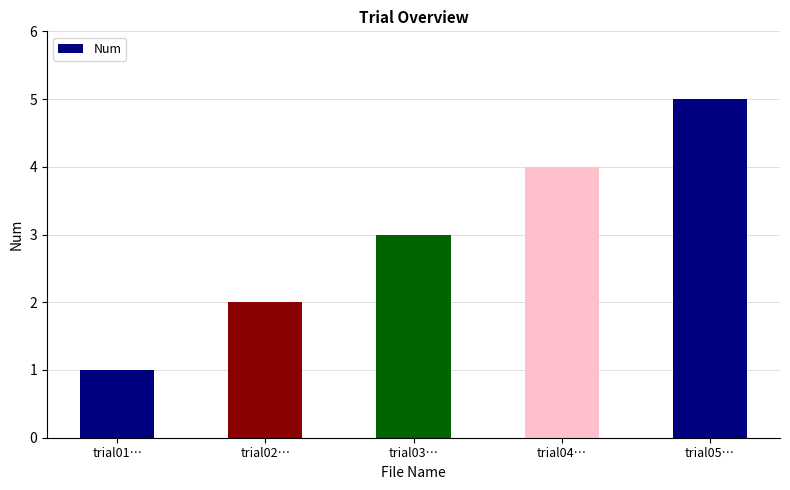

List the labels in order of value, smallest first.

trial01…, trial02…, trial03…, trial04…, trial05…